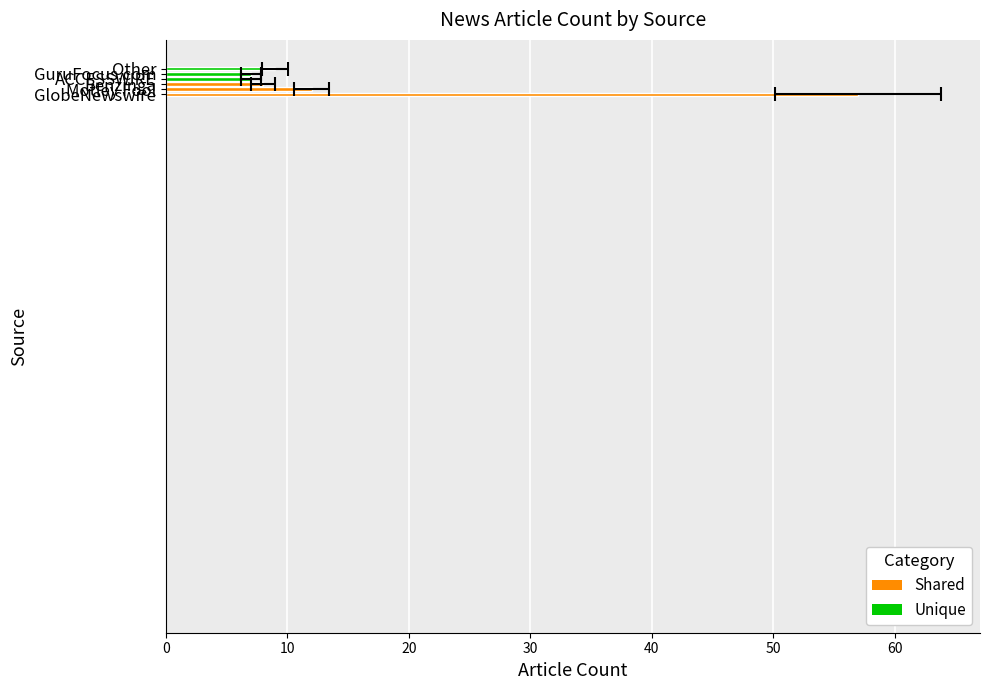

What is the label of the 3rd bar from the left?

Benzinga